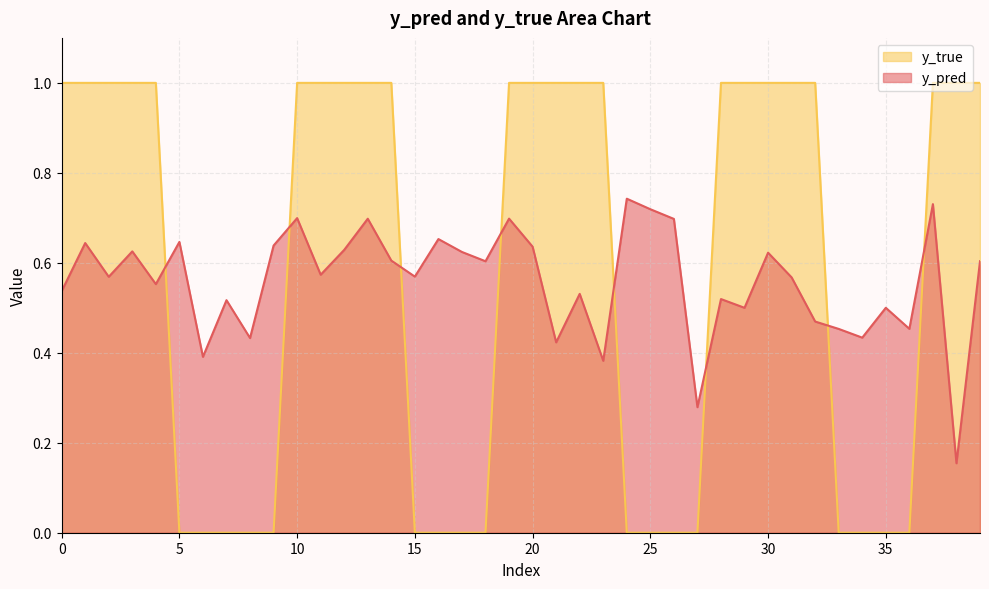

What is the value of the y_pred point at the 35th from the left?

0.4